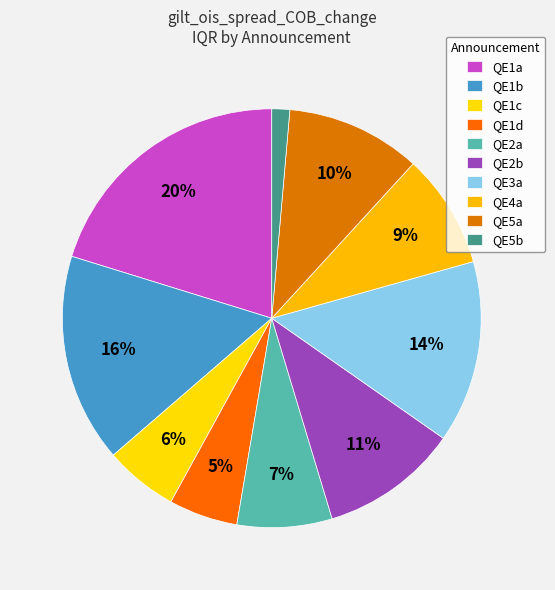

What is the total percentage of QE2b and QE1a?

30.9%